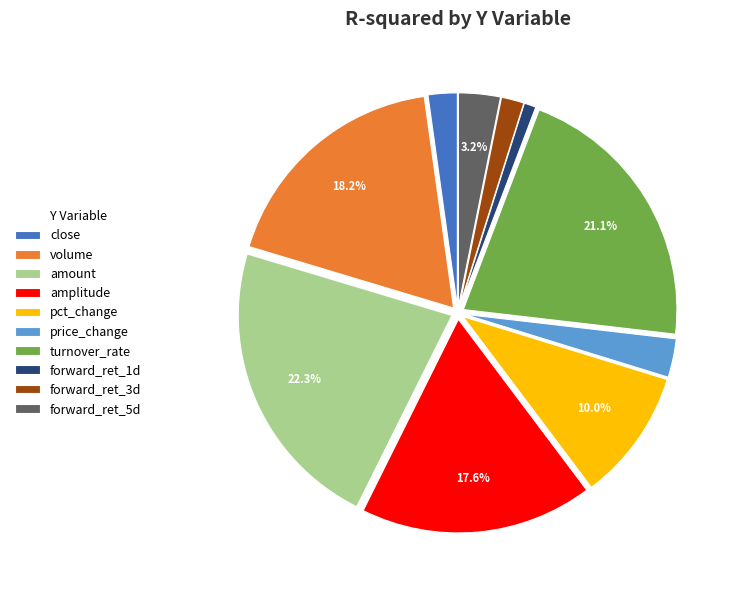

To the nearest percent, what percentage of the pie is forward_ret_3d?

2%